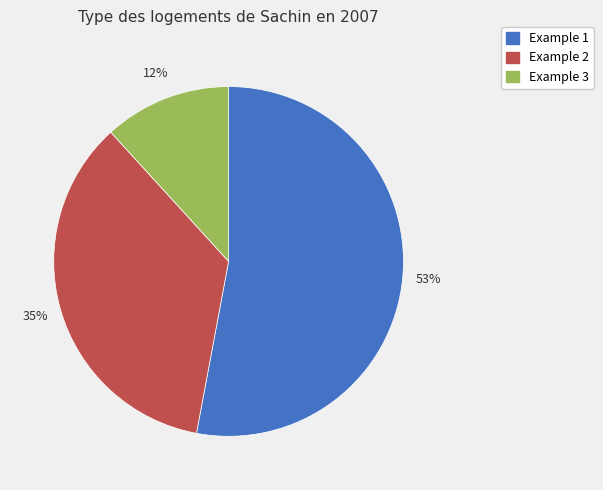

Is the sum of Example 1 and Example 2 greater than half?

Yes